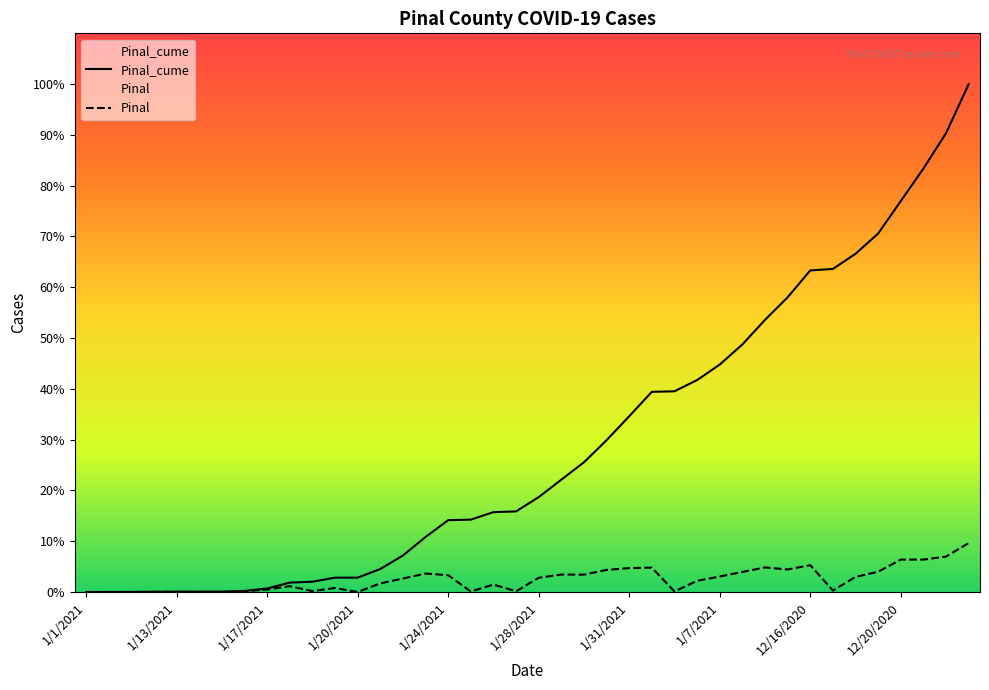

Which series has the largest range (max minus min)?

Pinal_cume